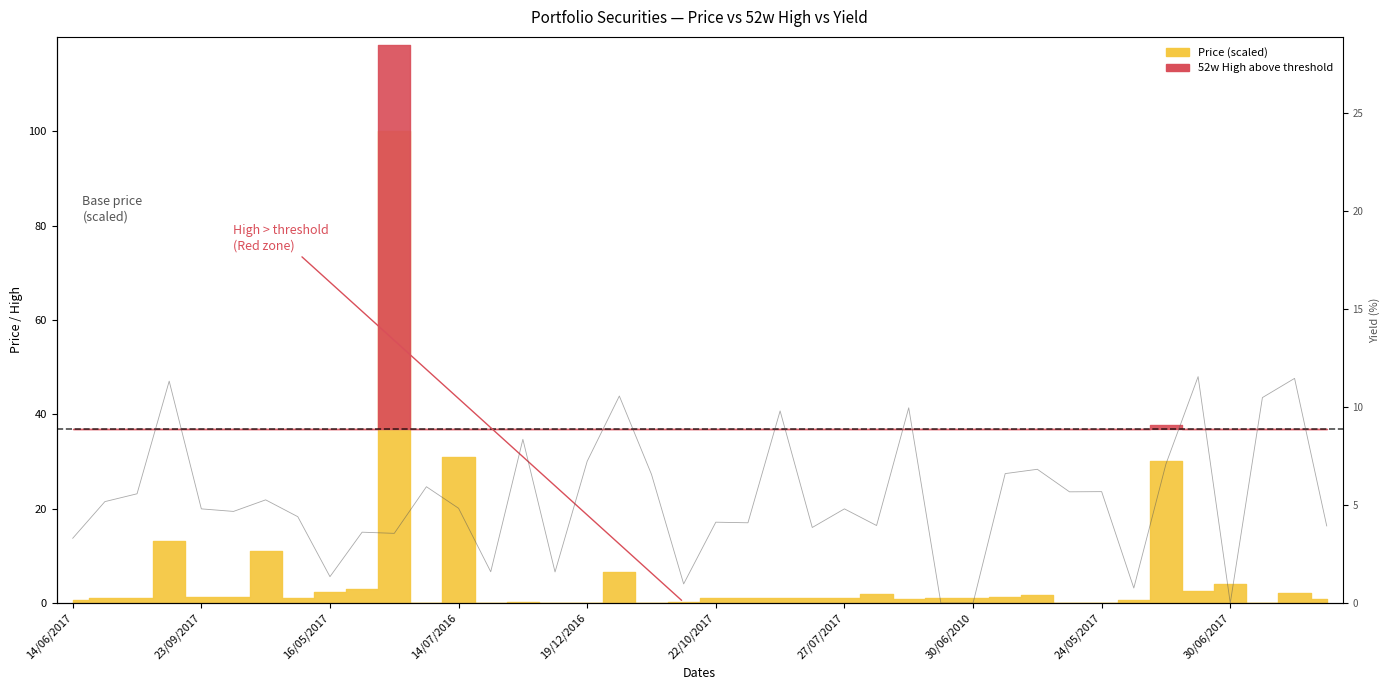

Where is the data nearest to the value 5?

14/07/2016